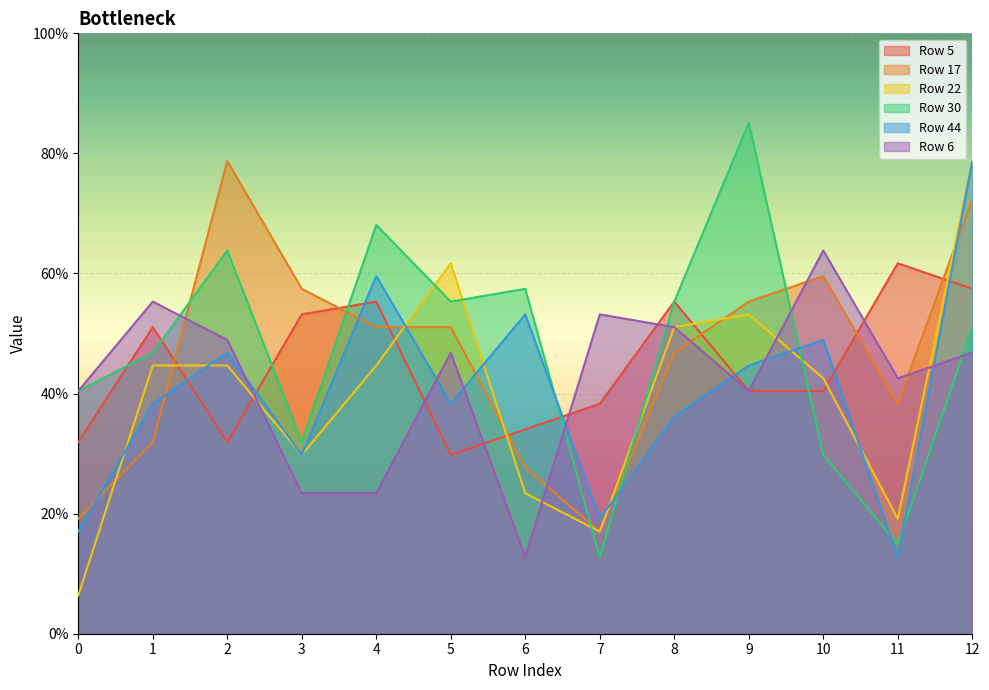

True or false: Row 22 has more than 2 points higher than both neighbors.

False